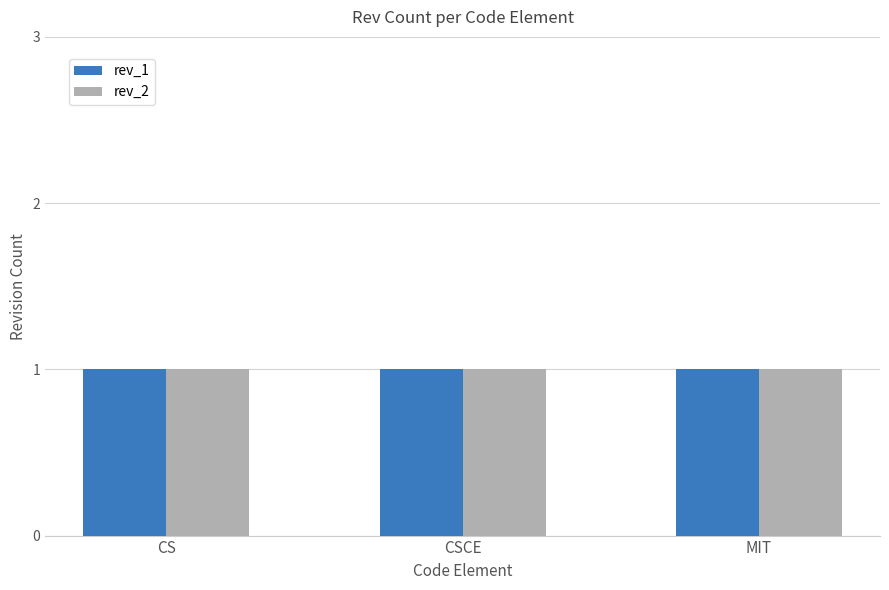

How many groups of bars are there?

3